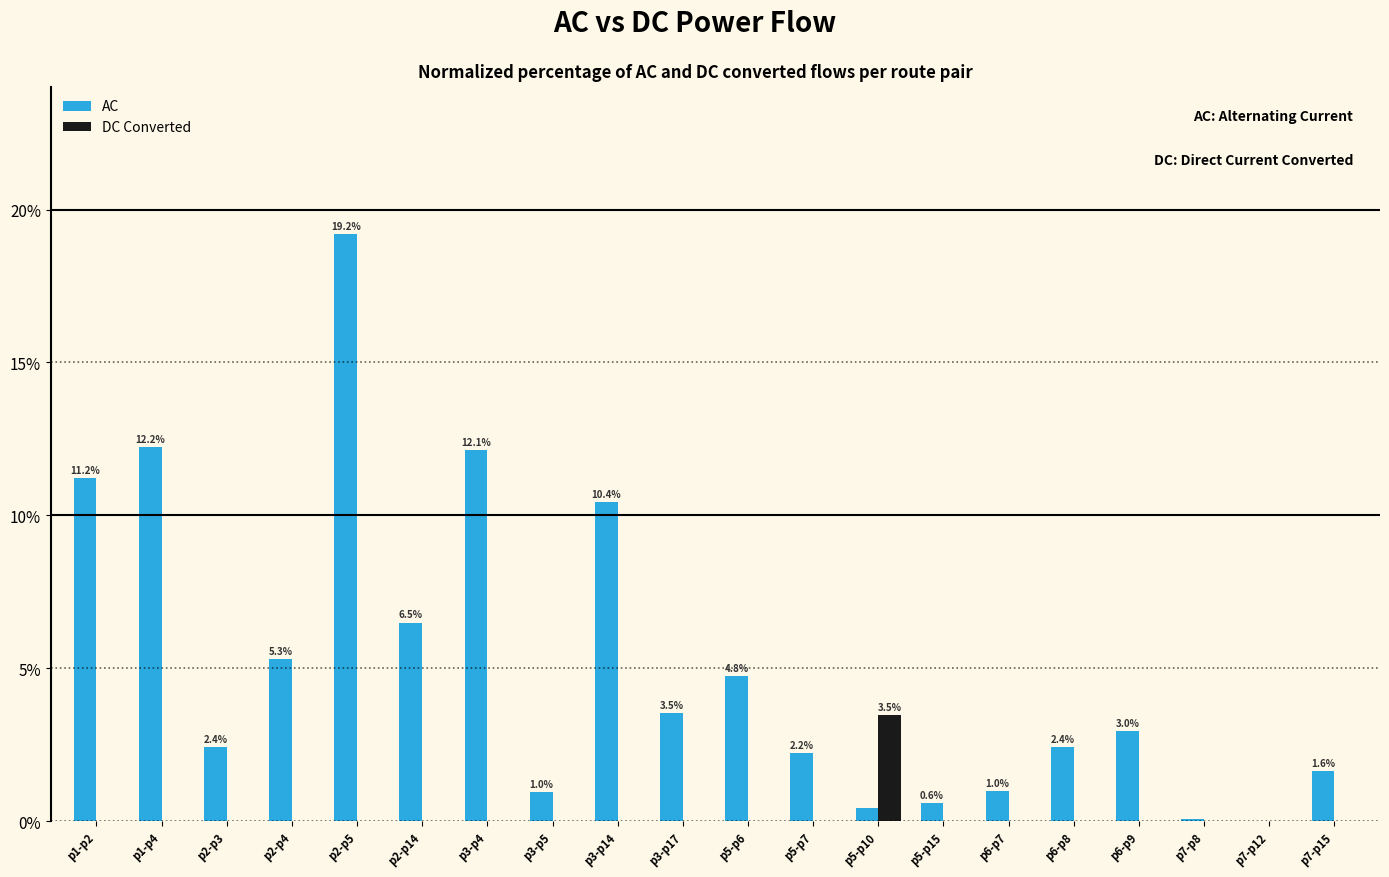

Between p2-p14 and p3-p14, which series saw the biggest shift?

AC